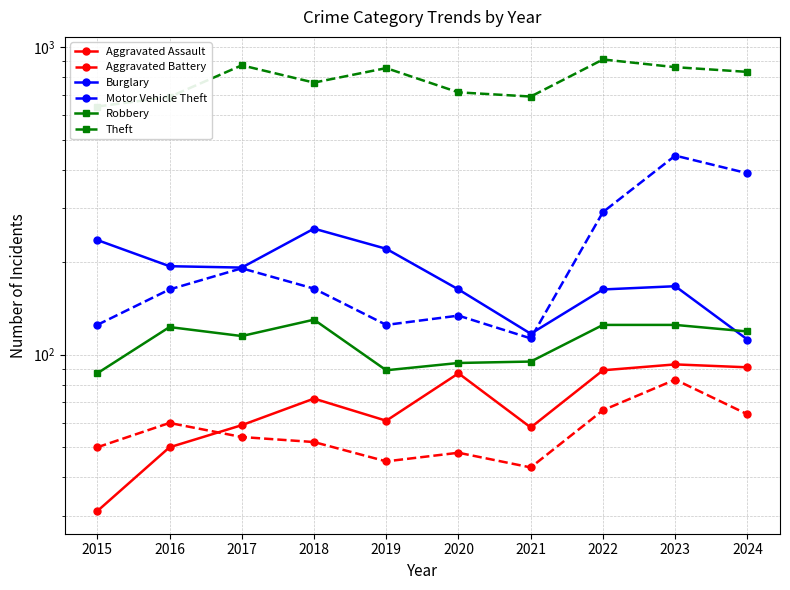

List the labels in order of Aggravated Assault value, largest first.

2023, 2024, 2022, 2020, 2018, 2019, 2017, 2021, 2016, 2015